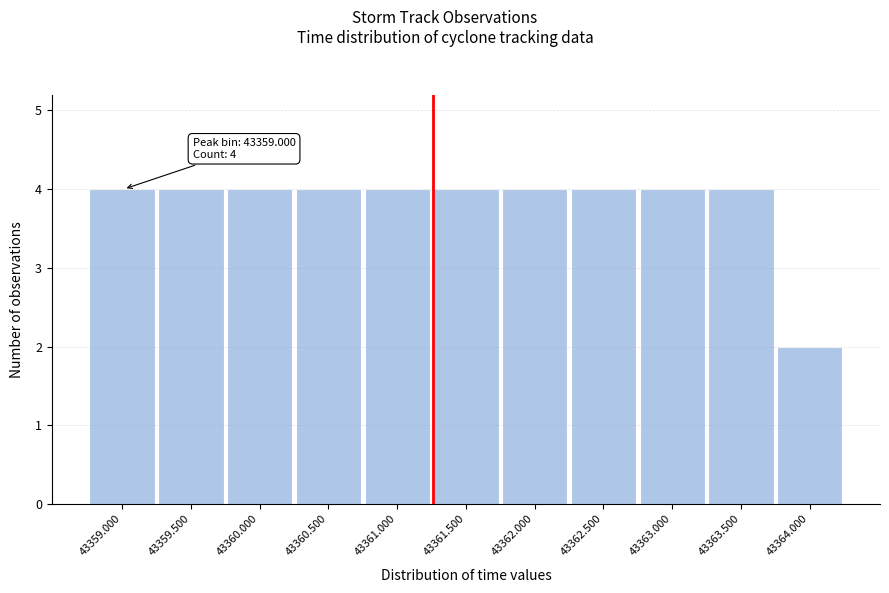

Reading left to right, list all the values displayed in this chart.

43359.000=4	43359.500=4	43360.000=4	43360.500=4	43361.000=4	43361.500=4	43362.000=4	43362.500=4	43363.000=4	43363.500=4	43364.000=2